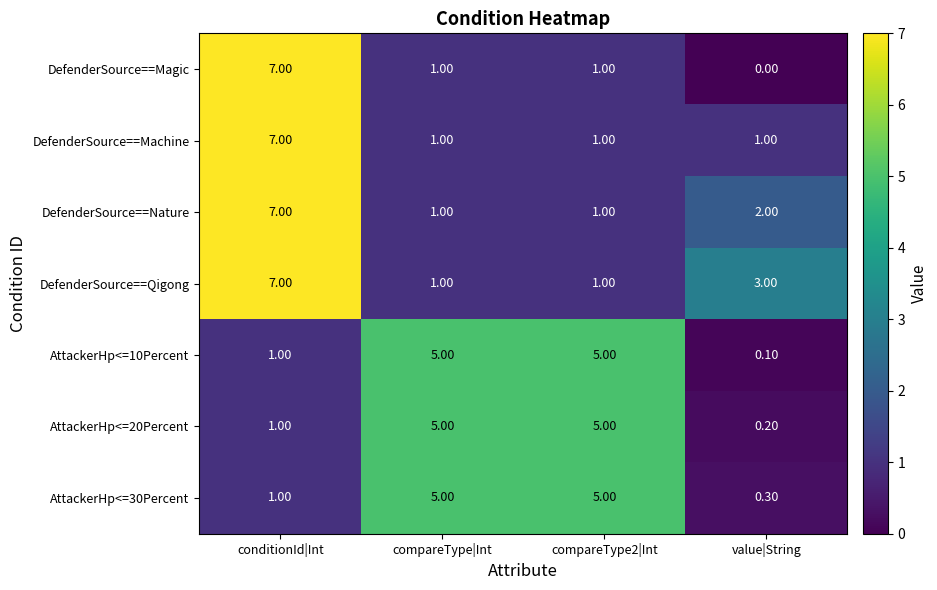

At which category does the chart reach its minimum across all series?

value|String